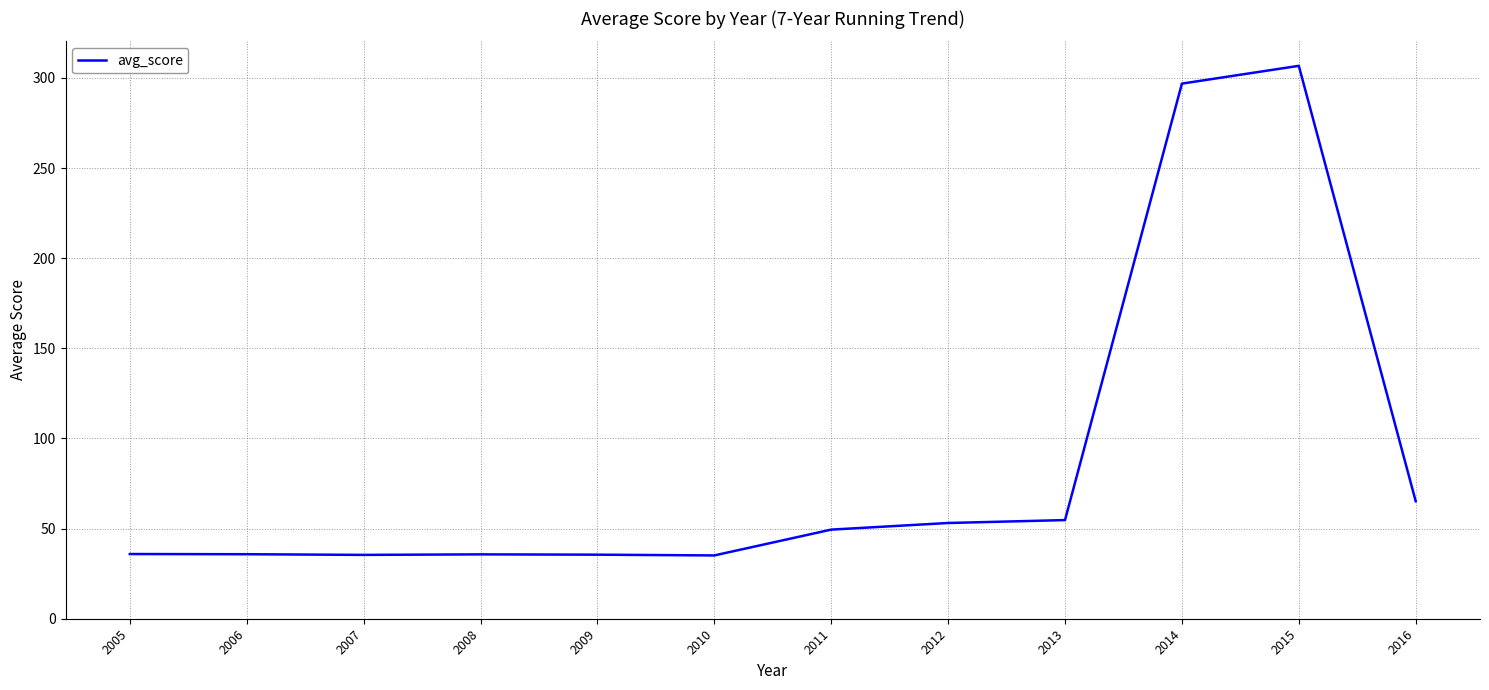

Between 2016 and 2005, which is larger?

2016